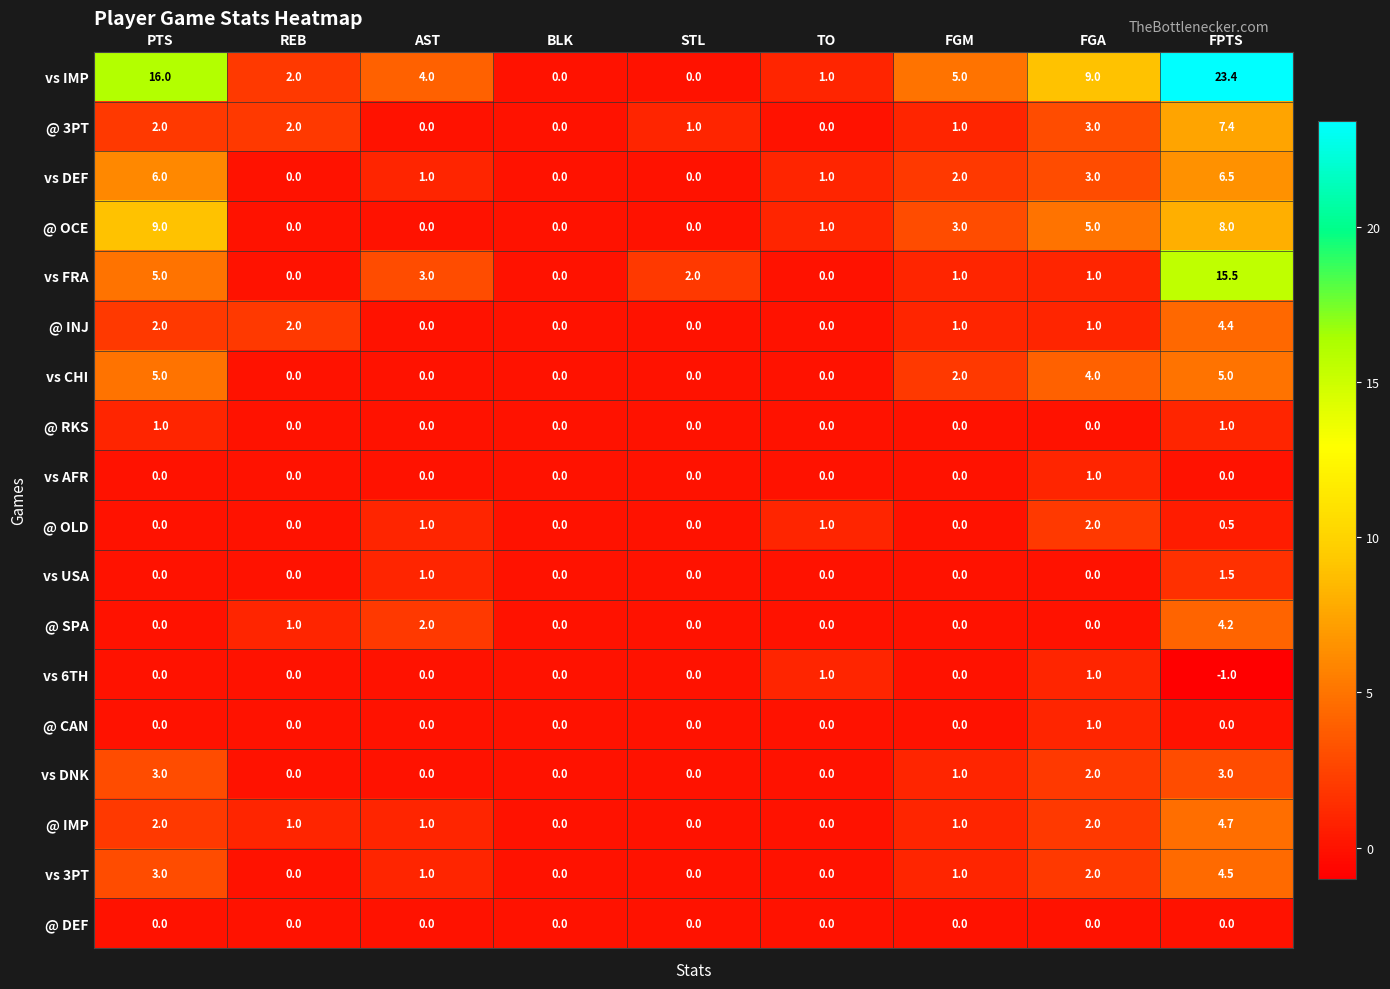

At which label does @ INJ first exceed 1?

PTS